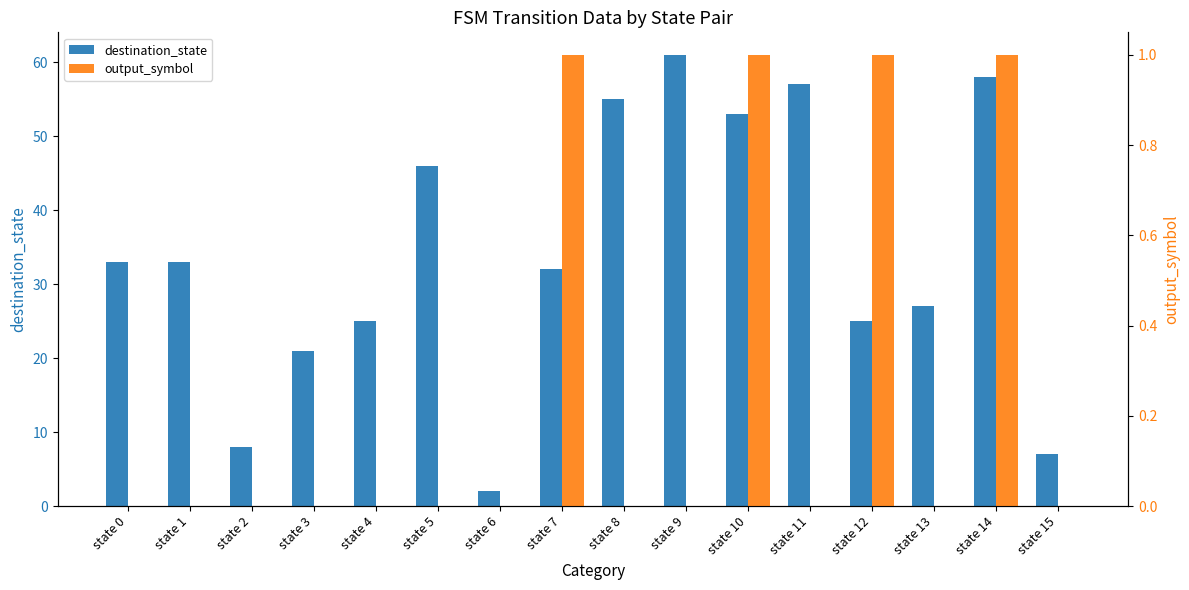

The output_symbol series shows 1 at state 14. True or false?

False